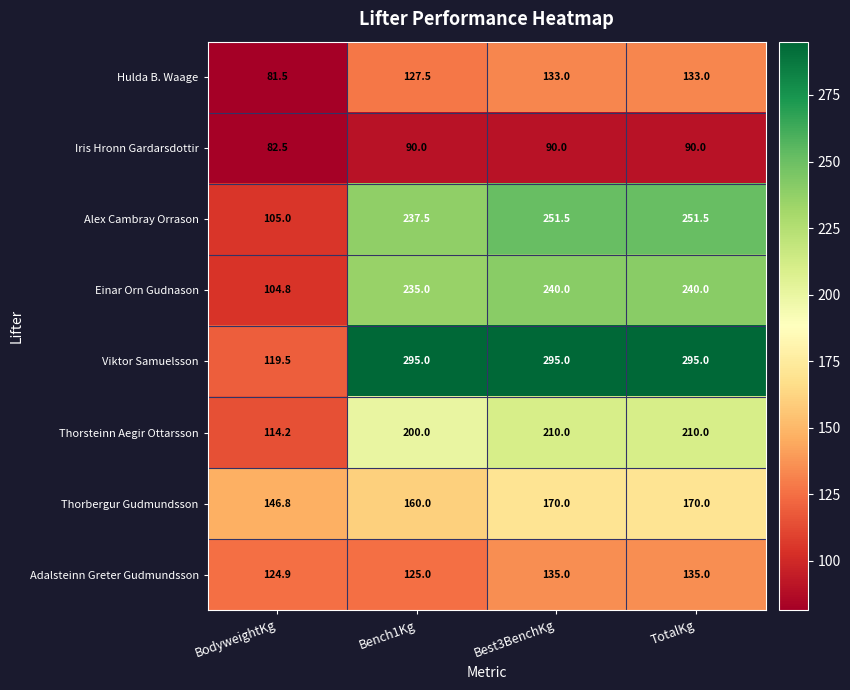

Which series has the largest total across all categories?

Viktor Samuelsson